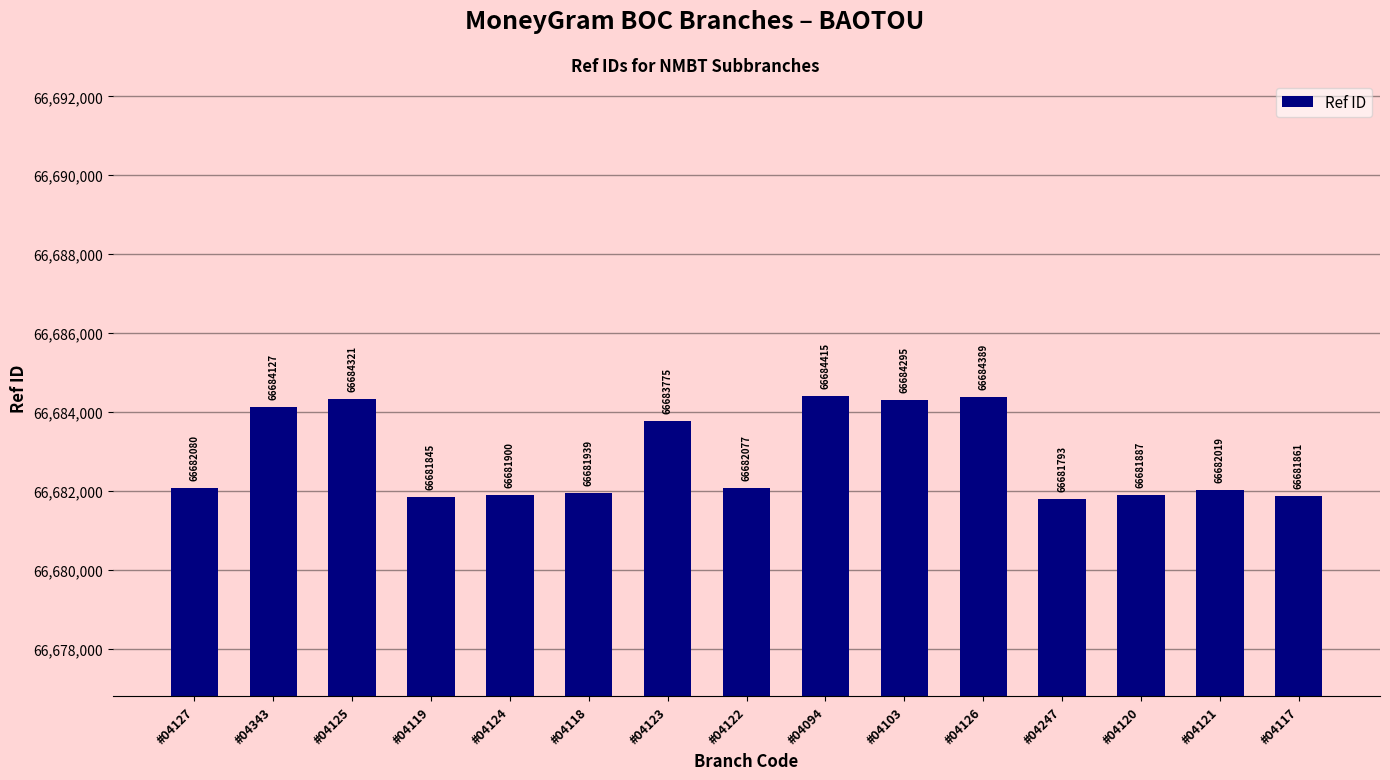

What is the smallest value displayed?

66681793